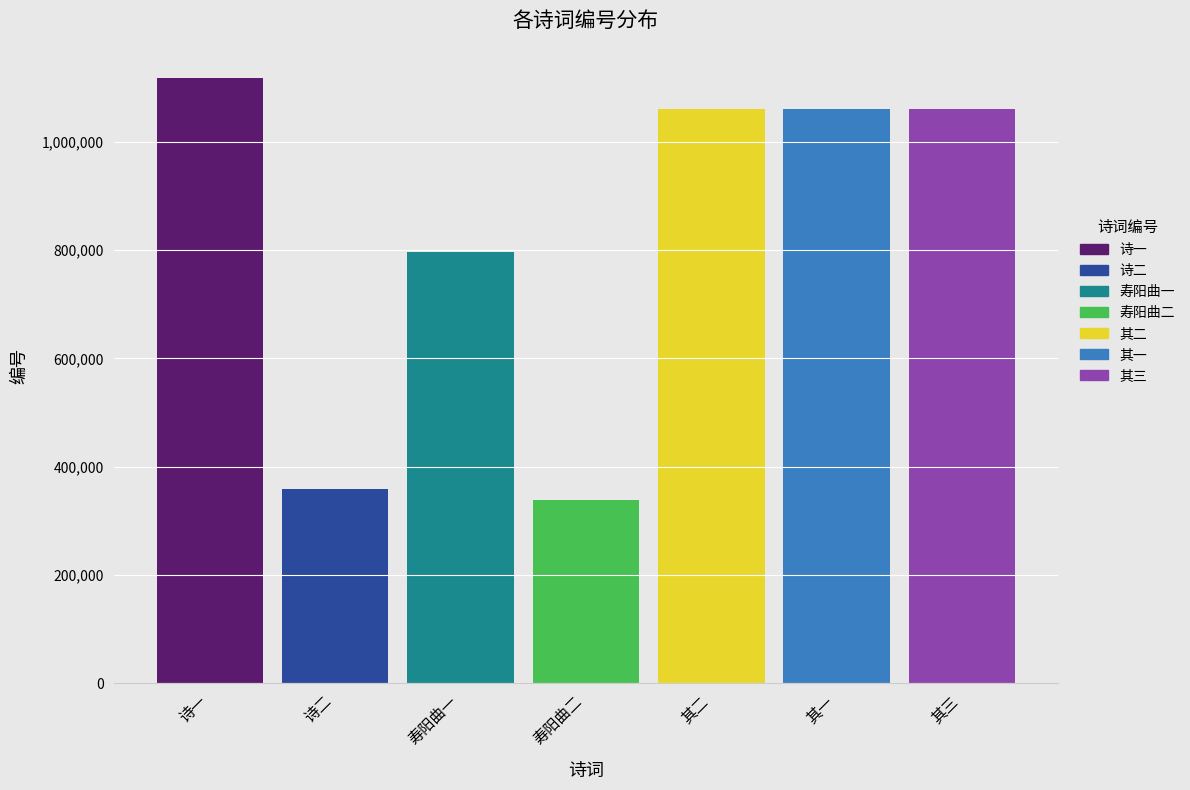

What value does the 寿阳曲一 series have at 寿阳曲二?

797172